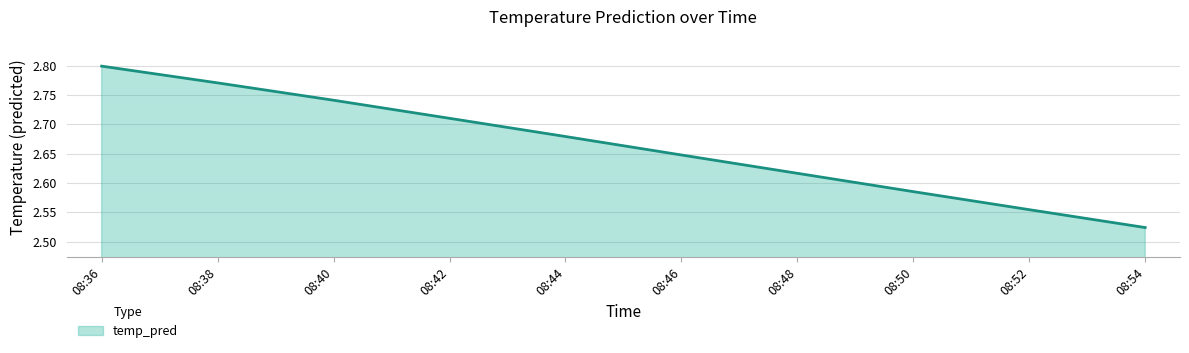

What is the difference between the maximum and minimum values?

0.3